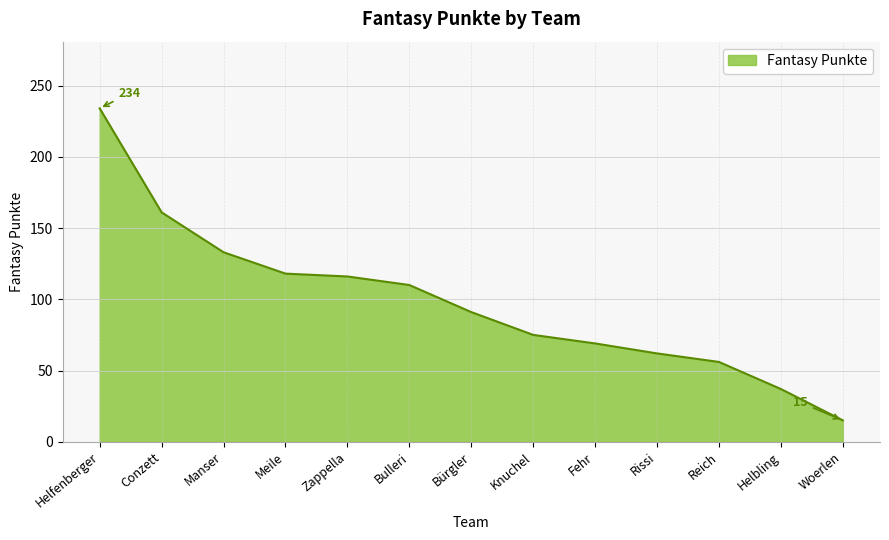

Count the number of categories in the chart.

13